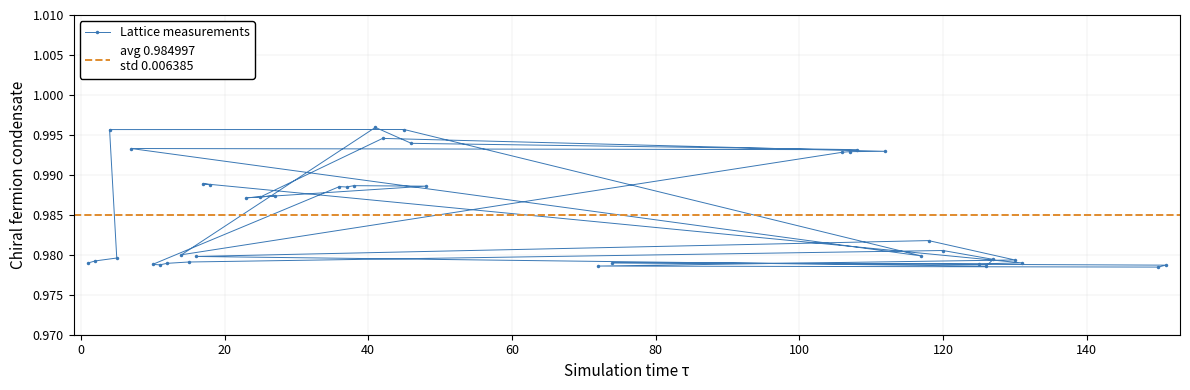

Count the Lattice measurements values in the range 0 to 1.

40